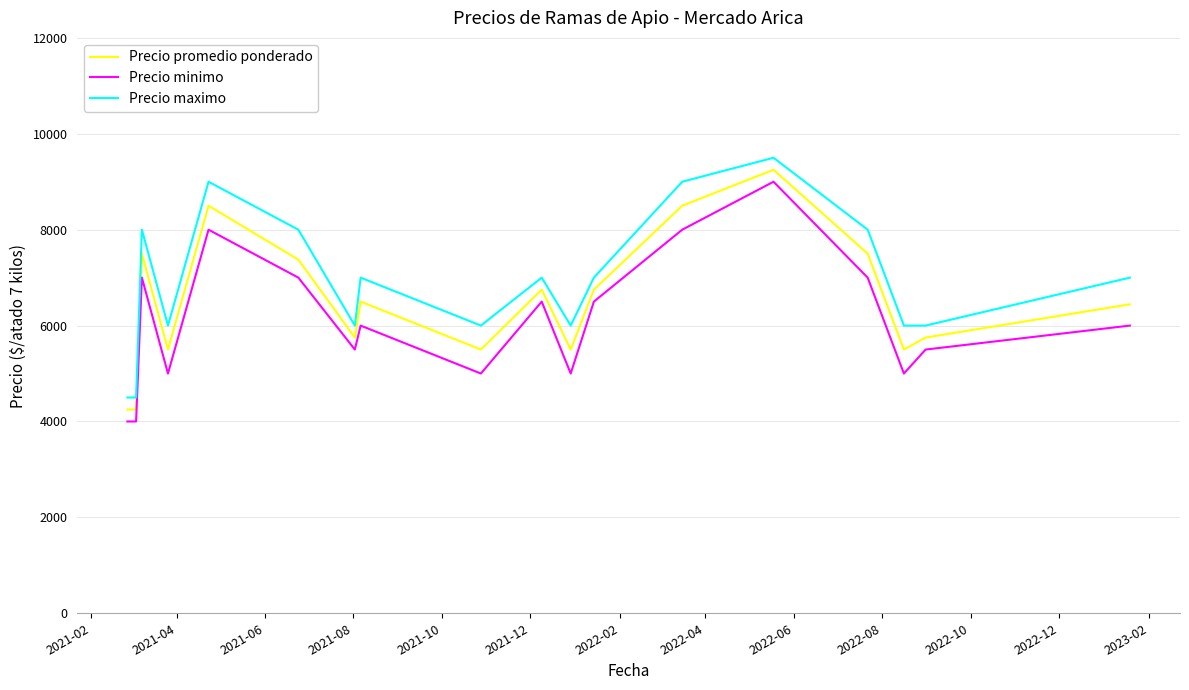

What is the difference between the maximum and minimum values in the Precio maximo series?

5000